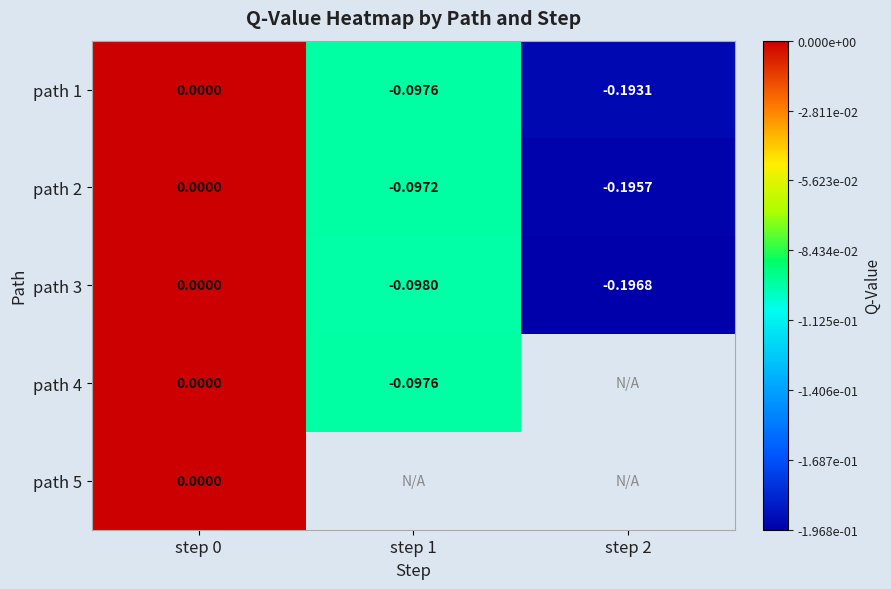

Which category has the lowest value across all series?

step 2